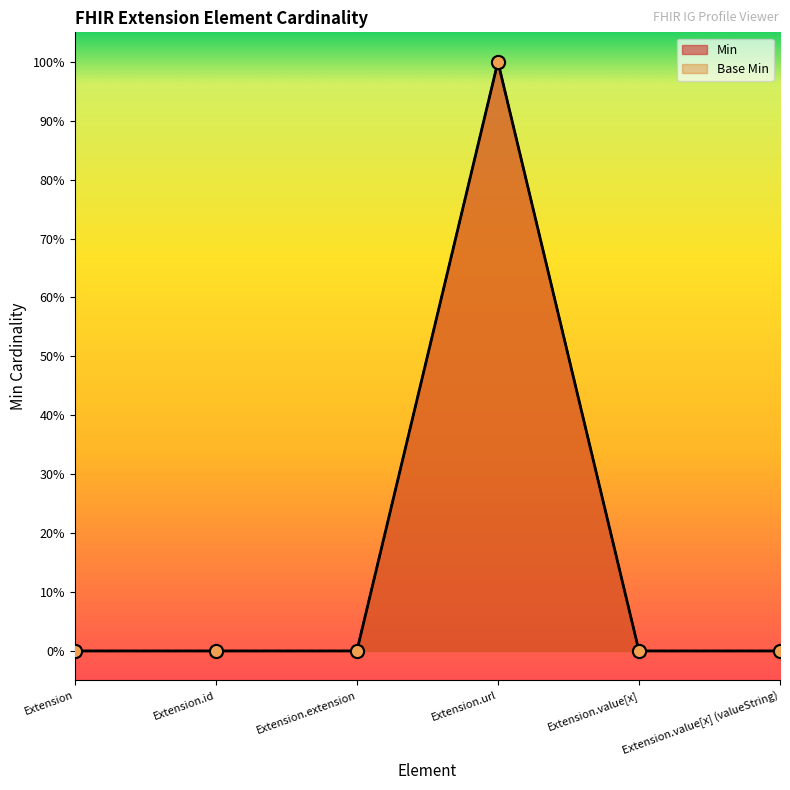

At which category is the sum across all series the highest?

Extension.url